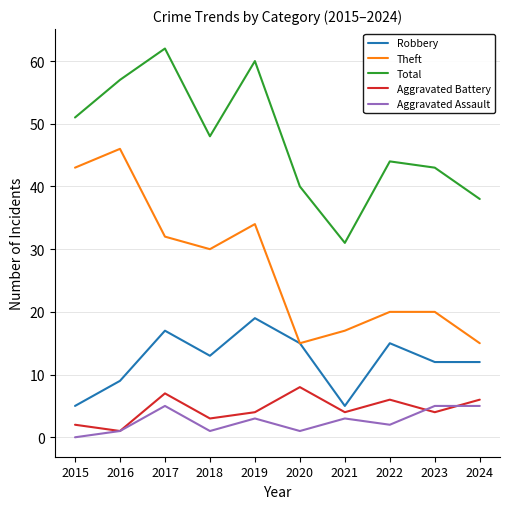

At 2021, list the series in order from largest to smallest.

Total, Theft, Robbery, Aggravated Battery, Aggravated Assault